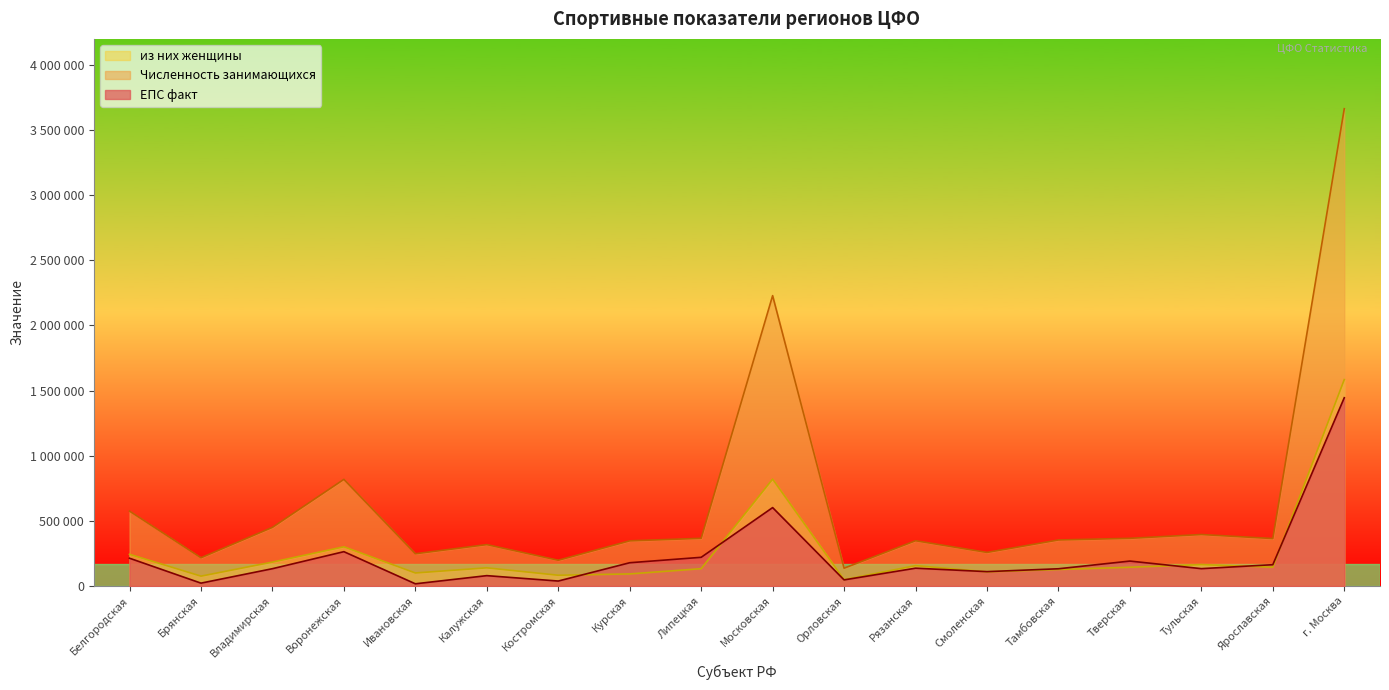

Which series changed the most between Ивановская and Калужская?

Численность занимающихся